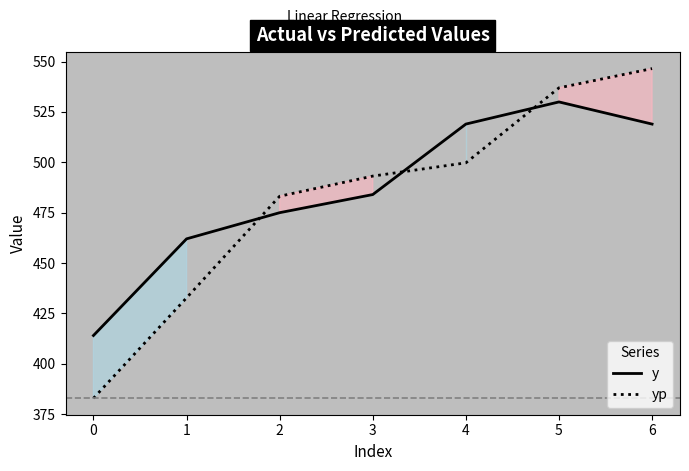

Count the number of categories in the chart.

7